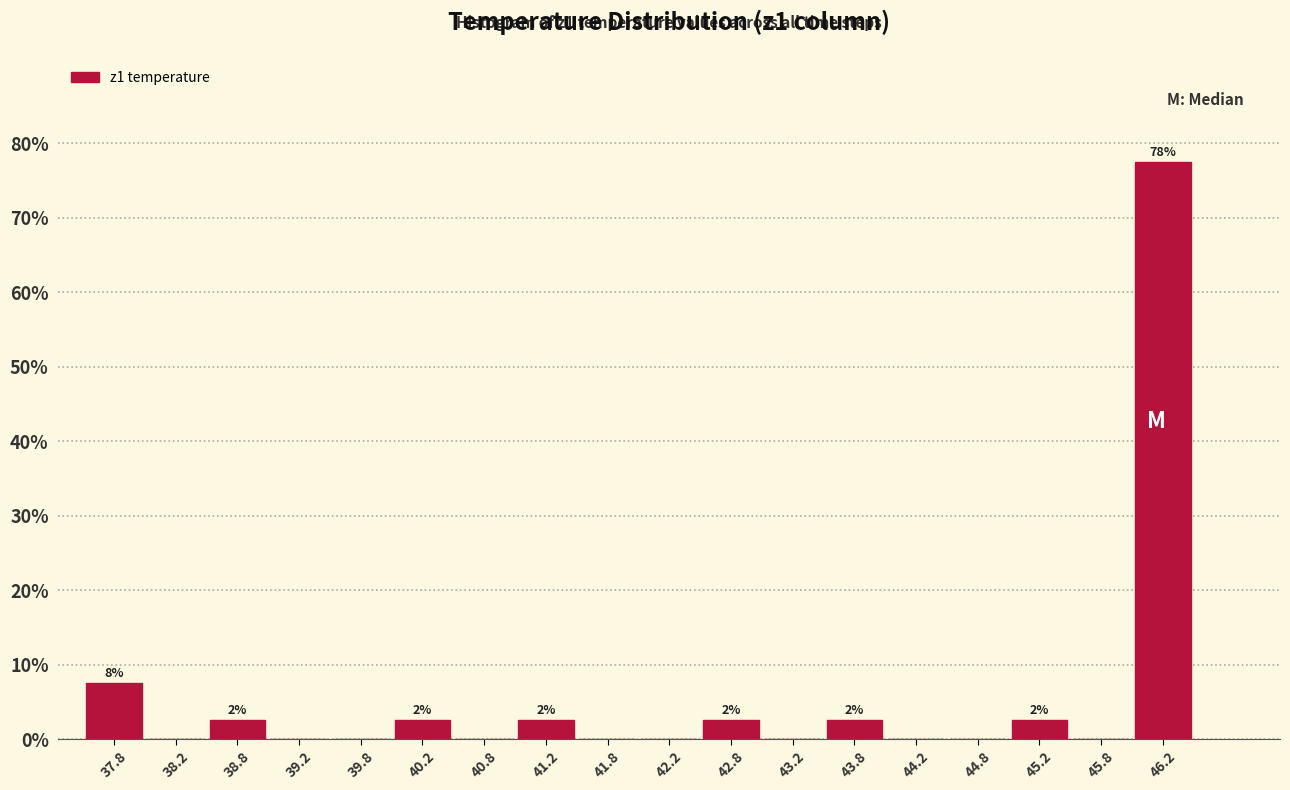

Over which range of the x-axis is the bar tallest?

46.0 to 46.5